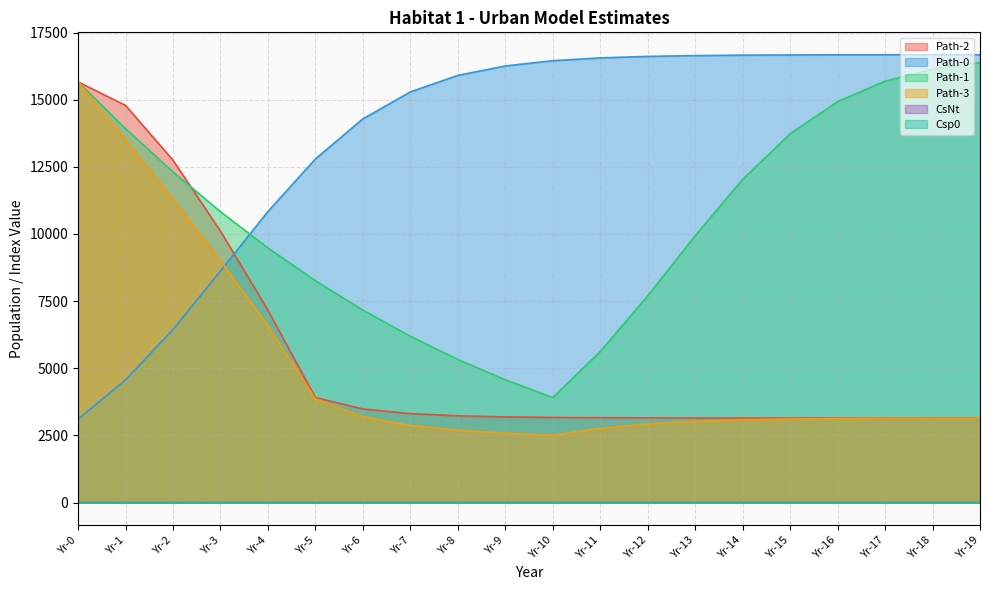

The Path-0 series shows 3472.3 at Yr-3. True or false?

False